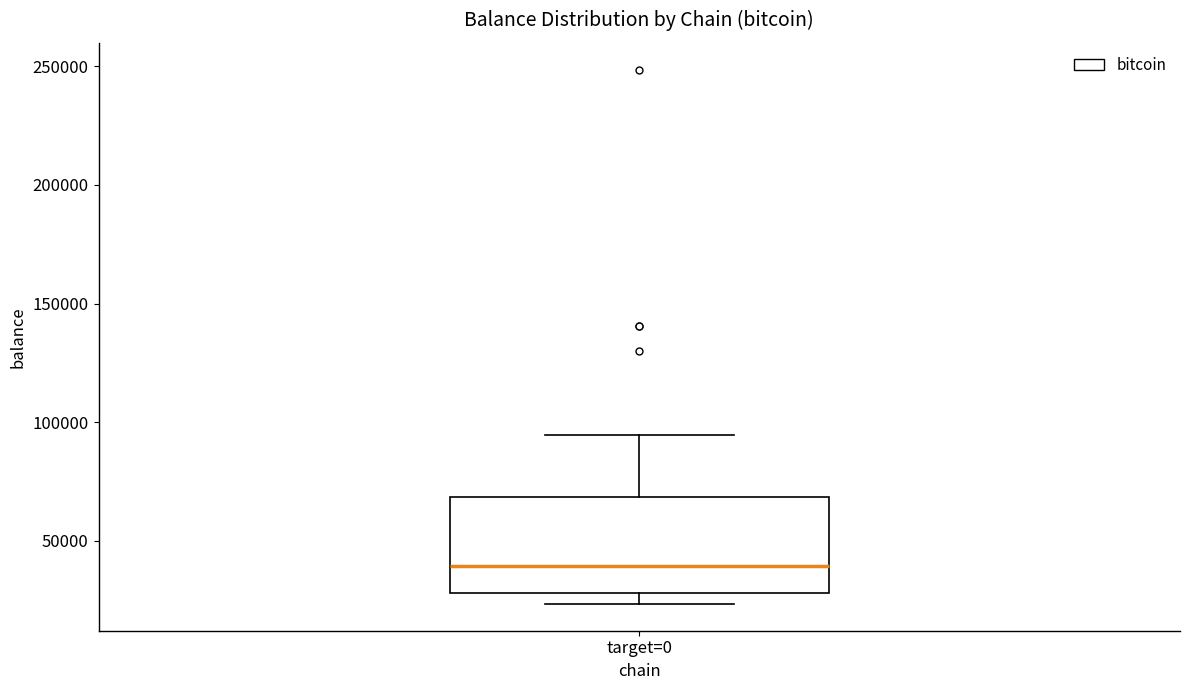

Read this box plot against the y-axis: the position of the median line, the range covered by the box, and the ends of both whiskers. The values are not printed on the chart, so give them approximately, as read against the axis.

median 40000, box 30000 to 70000, whiskers 25000 to 95000